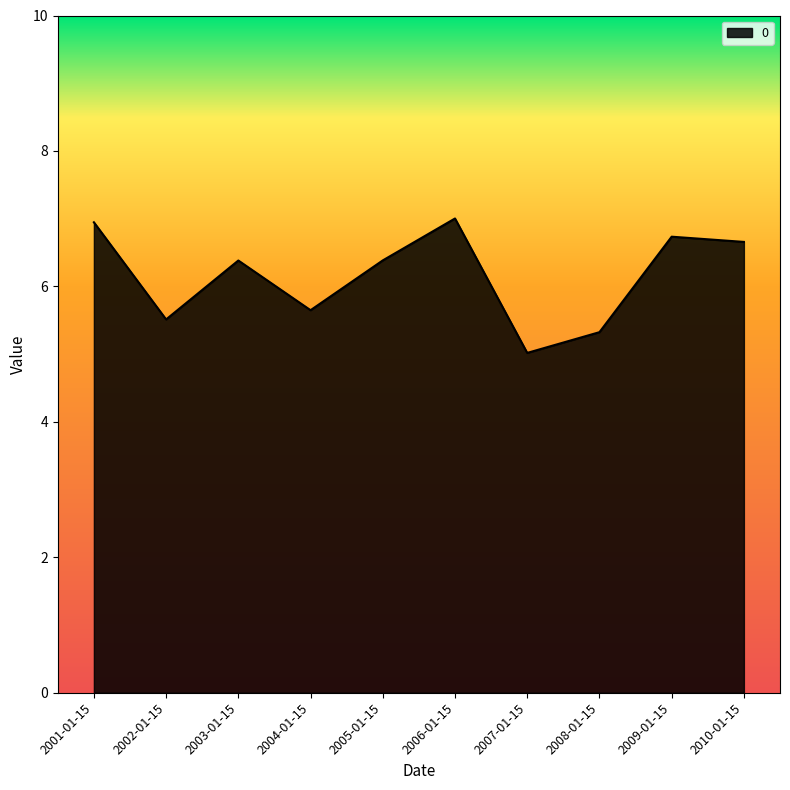

Does the chart have visible grid lines?

No